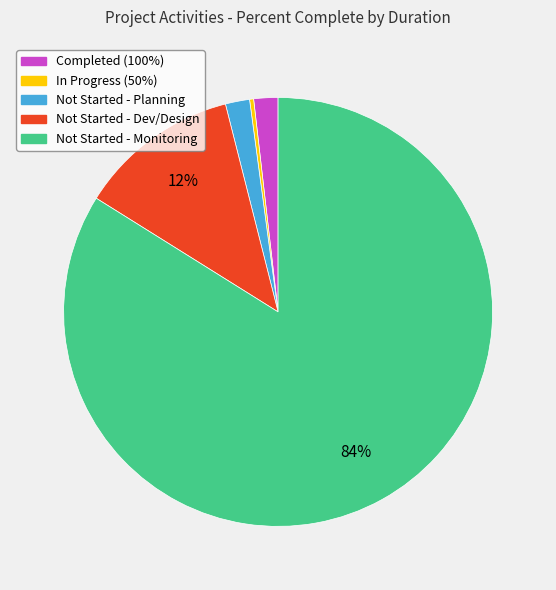

Does any single category account for the majority?

Yes